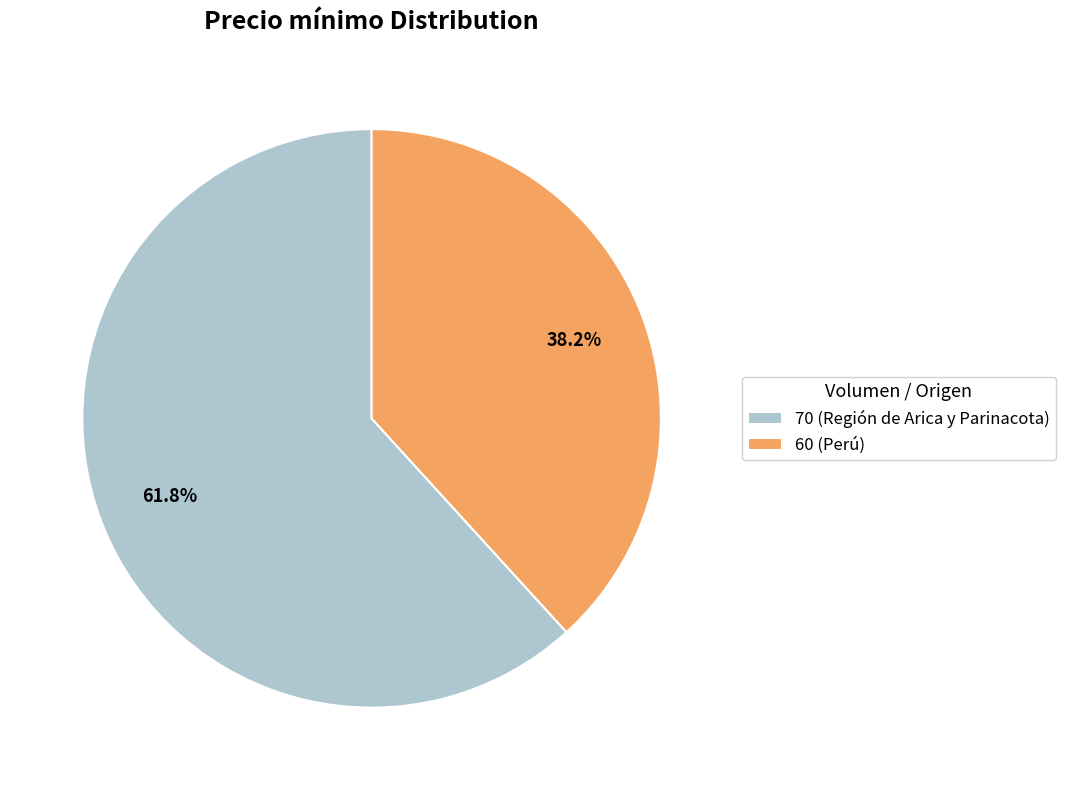

To the nearest percent, what is the difference between the 70 (Región de Arica y Parinacota) and 60 (Perú) slice percentages?

24%